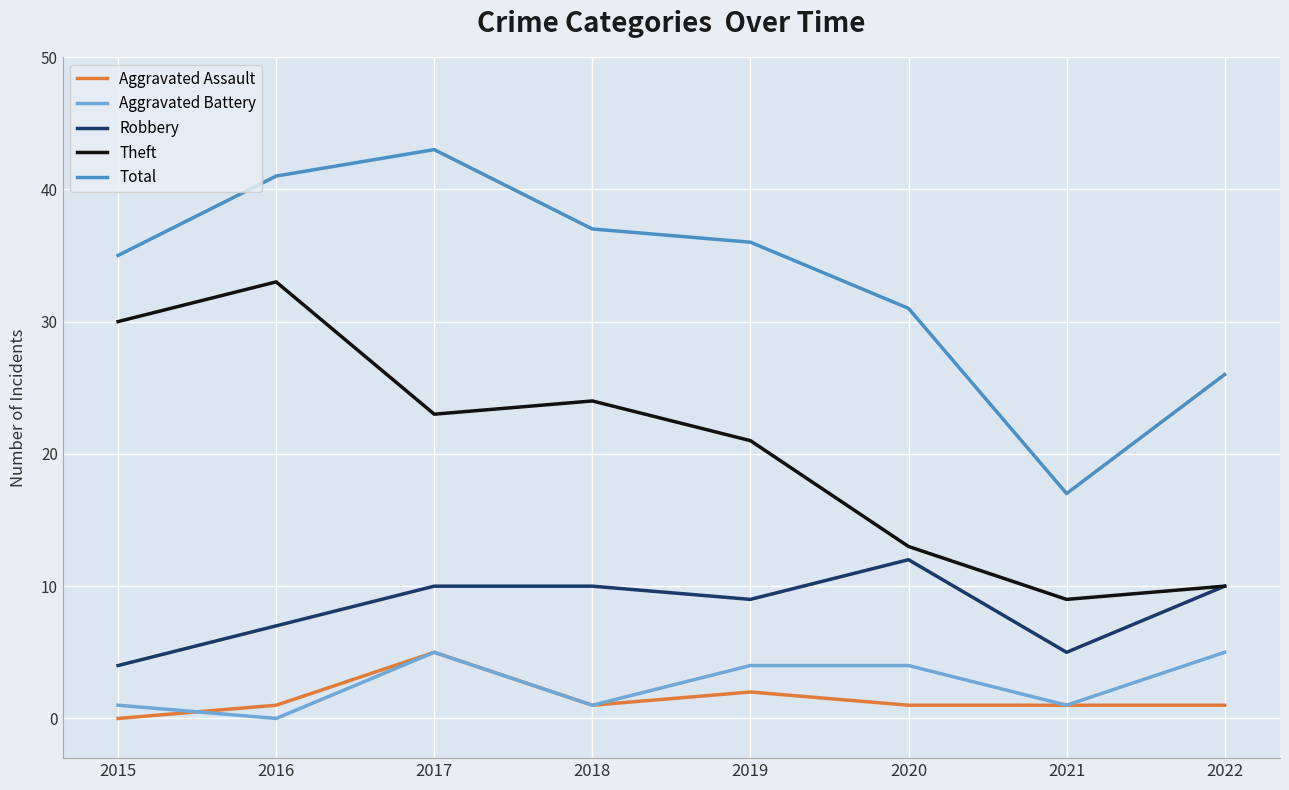

Is the value of Theft at 2016 greater than the value of Aggravated Battery at 2021?

Yes